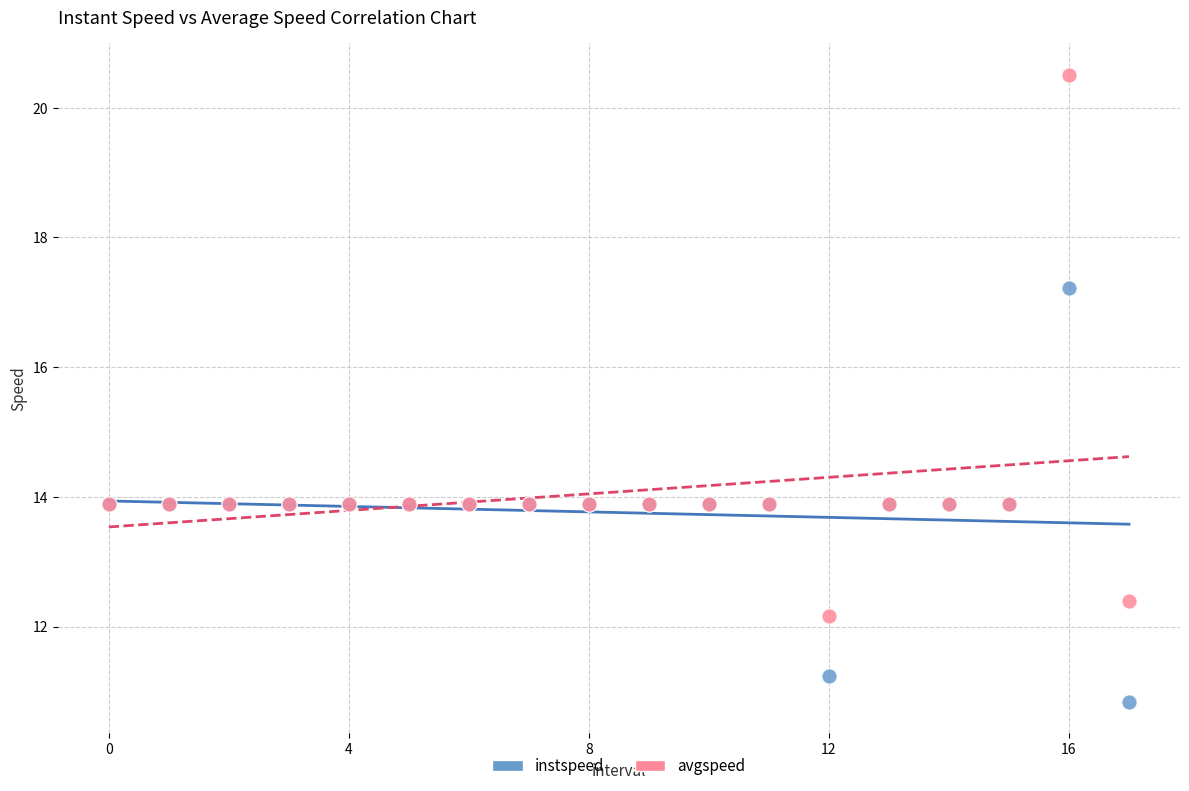

Which series contains the highest Y value?

avgspeed